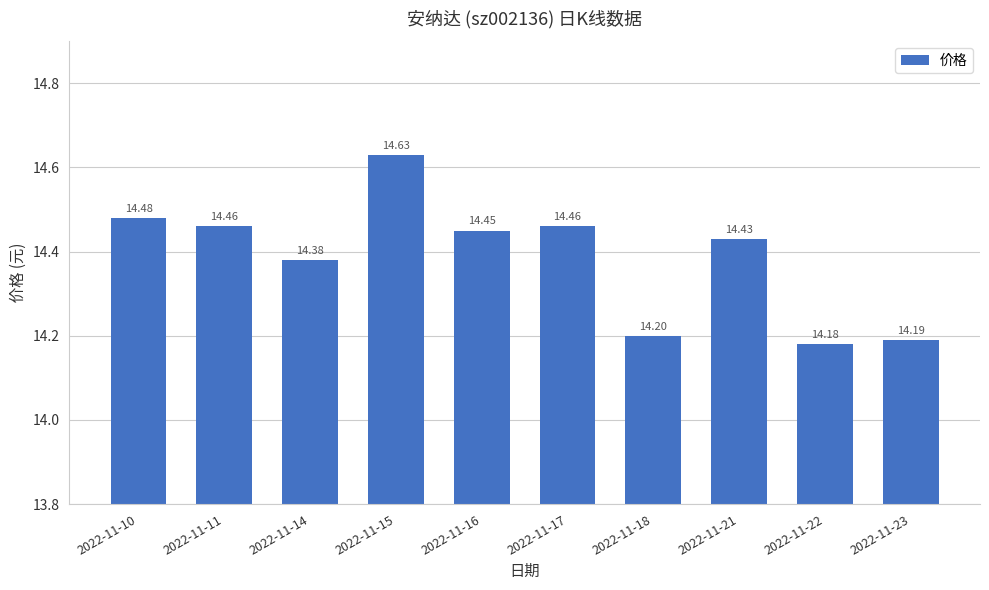

What is the greatest value displayed?

14.6